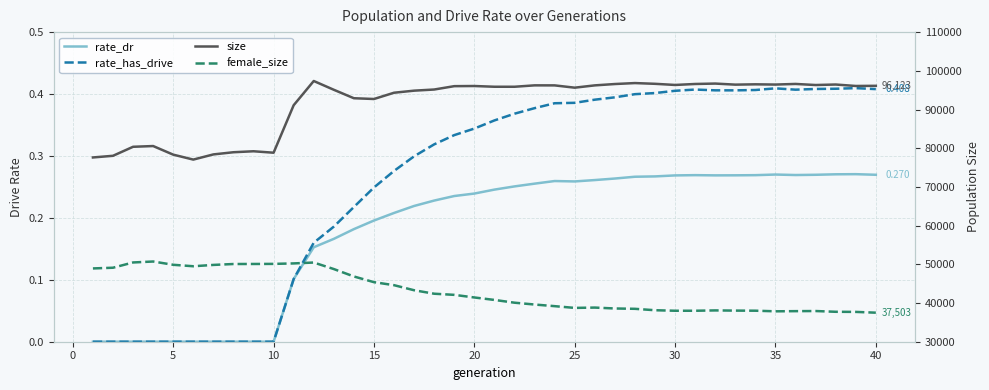

True or false: rate_dr and size cross at least once.

False